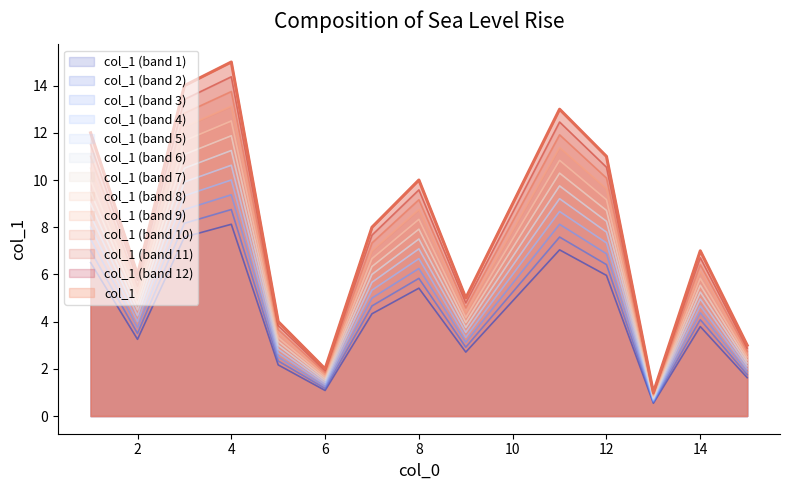

What is the difference between the values at 6 and 2?

4